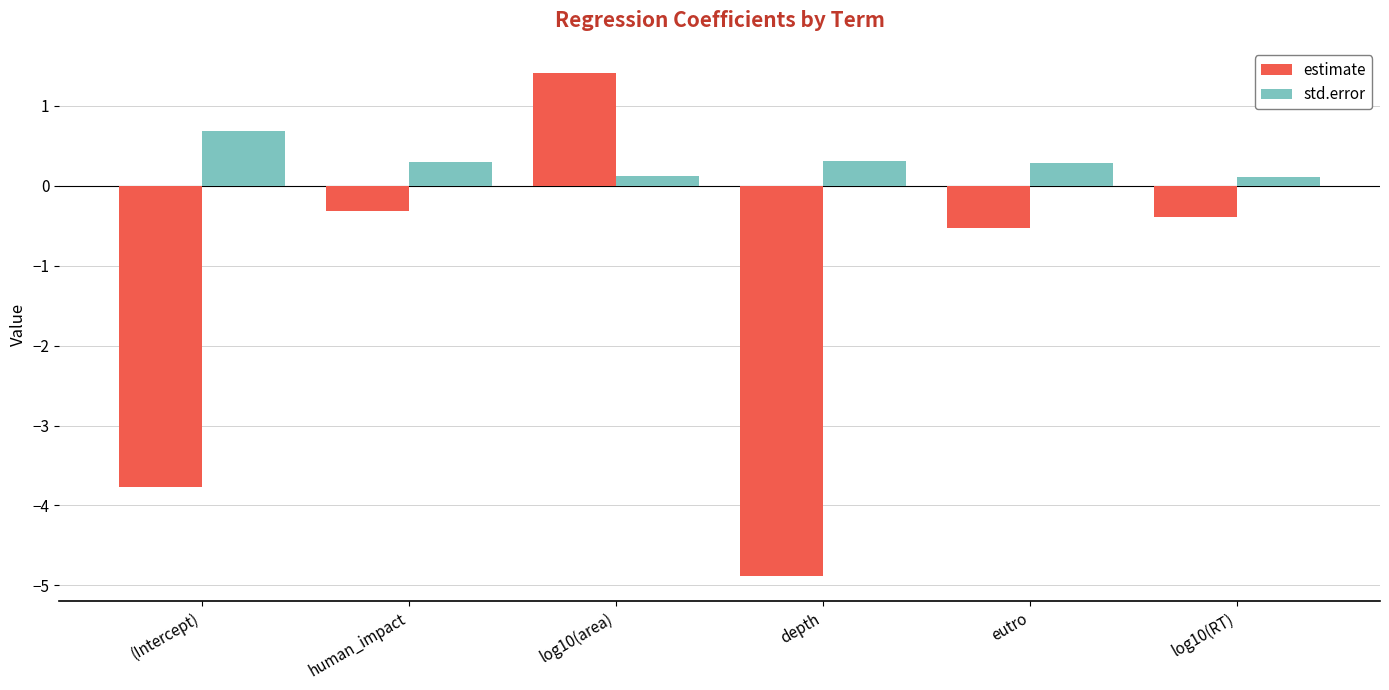

How many values in estimate are above zero?

1